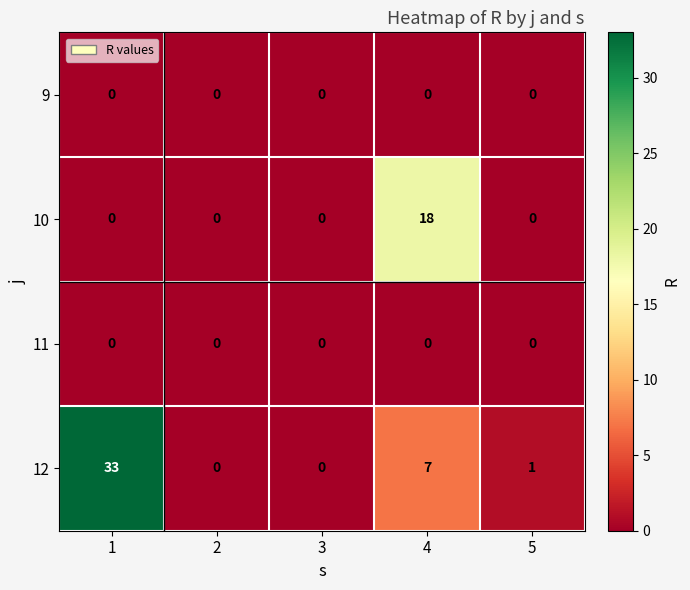

Which series has the widest spread of values?

12